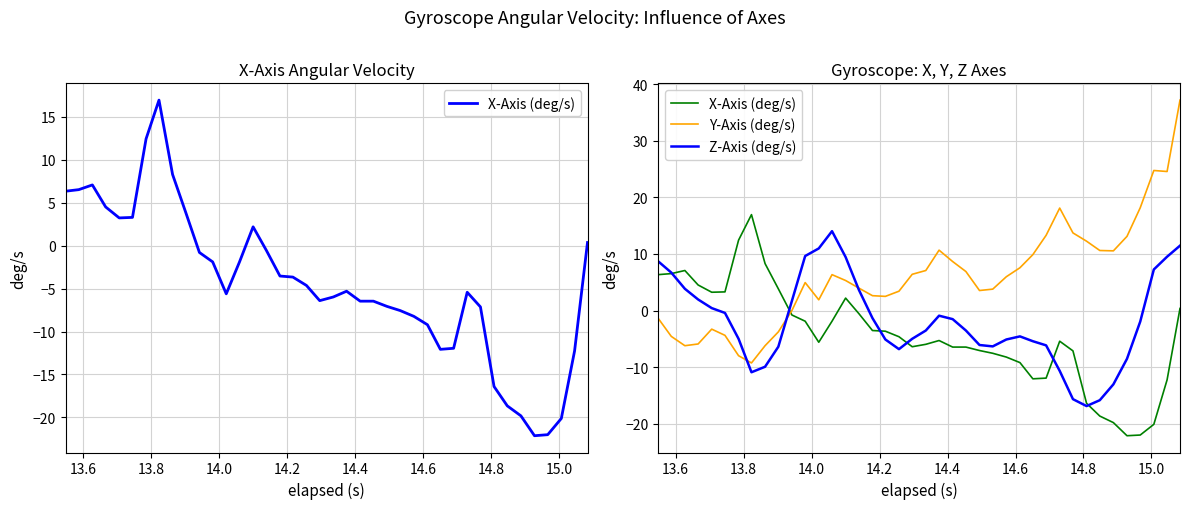

Which series has the largest total across all categories?

Y-Axis (deg/s)